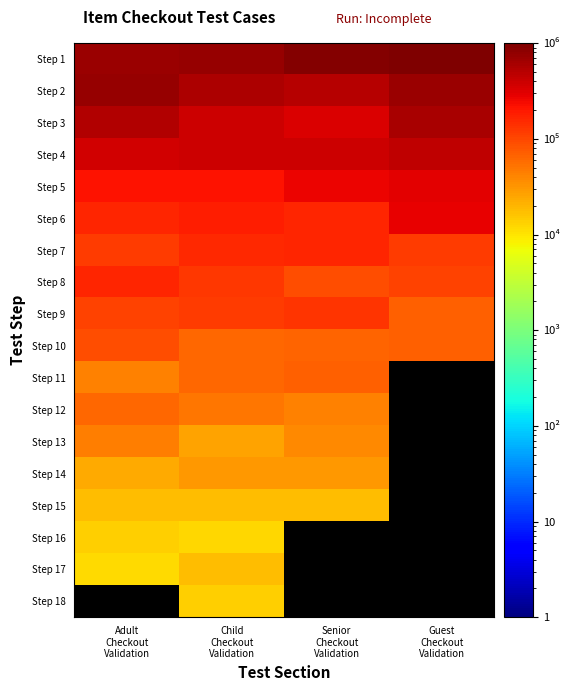

What value does the Step 1 series have at Adult Checkout Validation?

687270.0